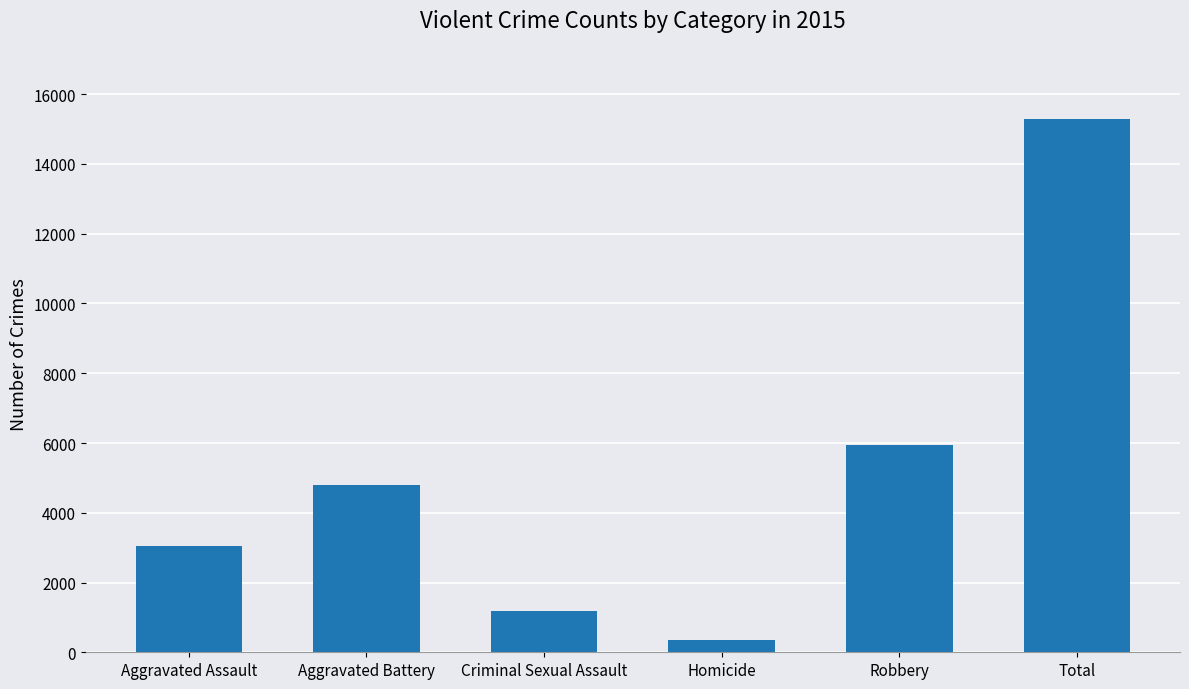

What is the ratio of the value at Total to the value at Aggravated Battery?

3.2